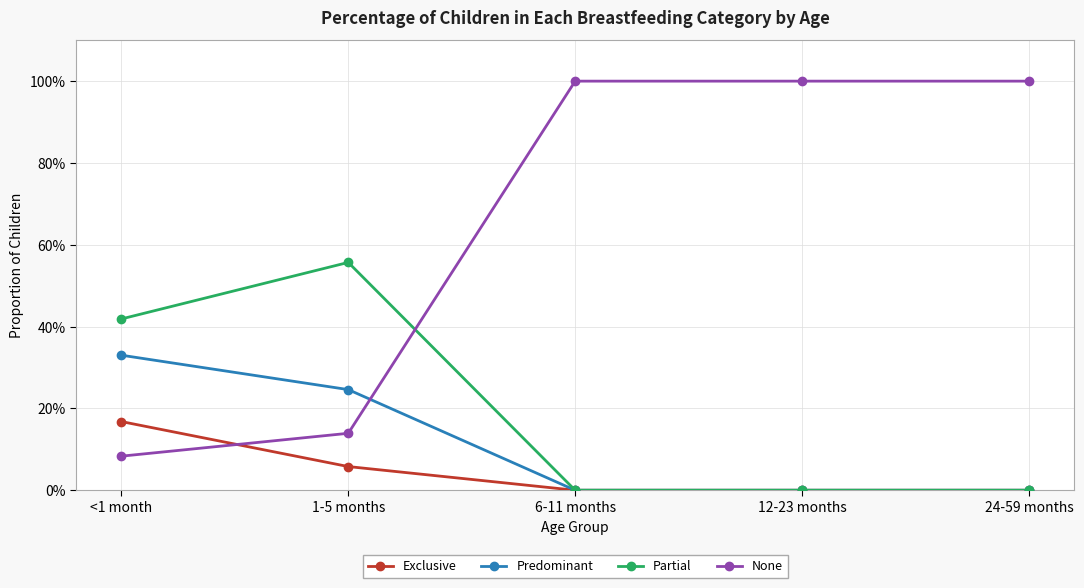

List the labels in order of None value, smallest first.

<1 month, 1-5 months, 6-11 months, 12-23 months, 24-59 months